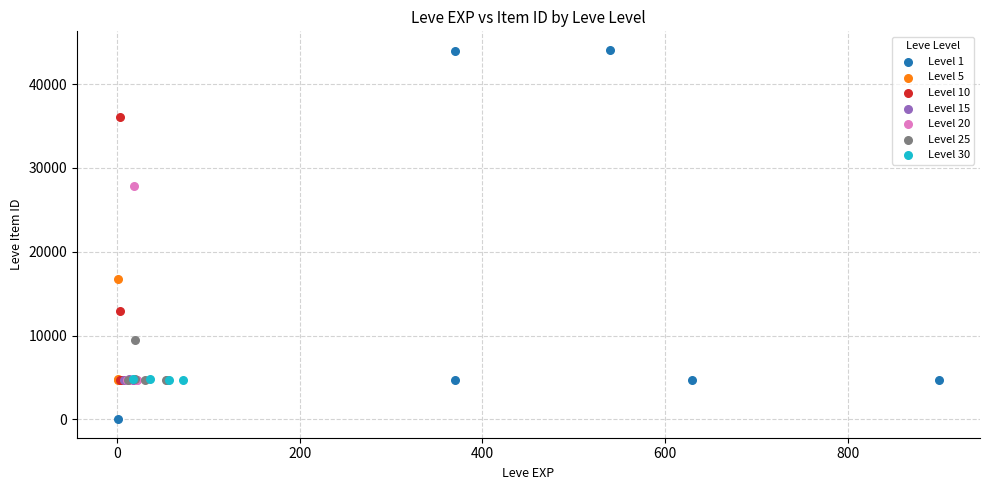

Which series contains the lowest Y value?

Level 1